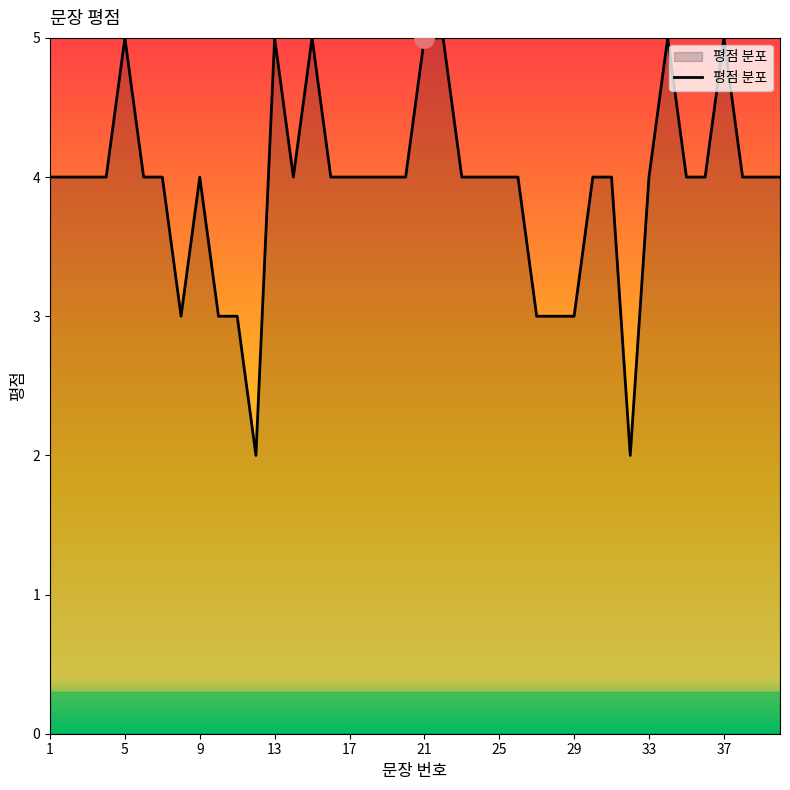

What is the difference between the maximum and minimum values?

3